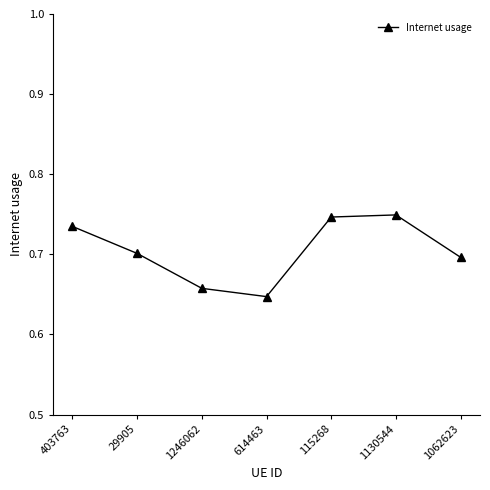

How many points are higher than both their immediate neighbors (excluding endpoints)?

1